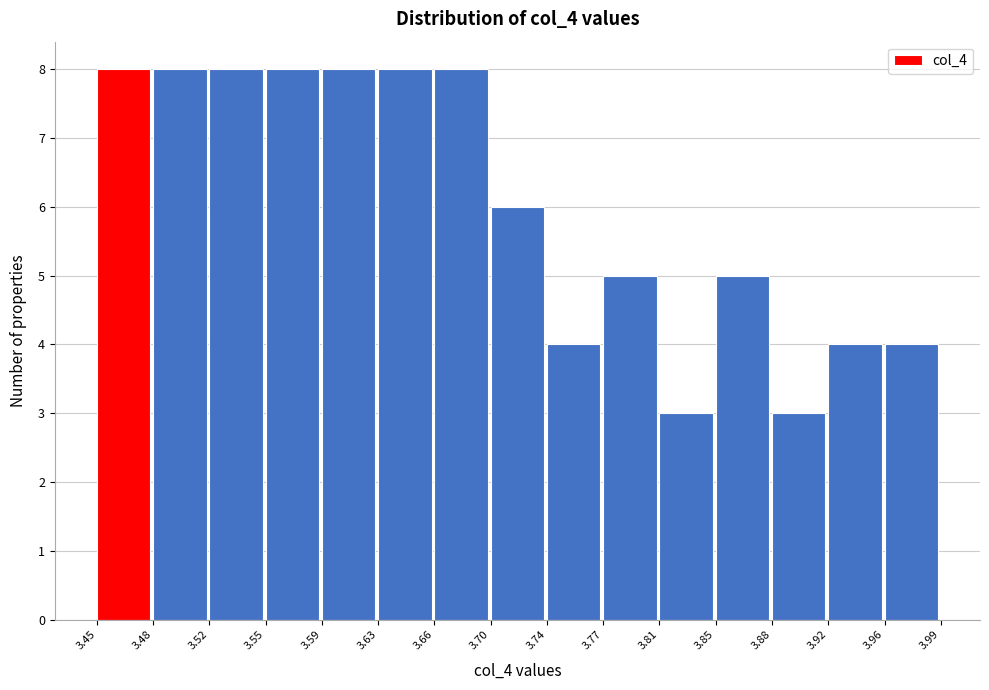

Reading left to right, list every bar in this chart as the range it spans on the x-axis followed by its height. The values are not printed on the chart, so give them approximately, as read against the axis.

3.45 to 3.48: 8
3.48 to 3.52: 8
3.52 to 3.55: 8
3.55 to 3.59: 8
3.59 to 3.63: 8
3.63 to 3.66: 8
3.66 to 3.70: 8
3.70 to 3.74: 6
3.74 to 3.77: 4
3.77 to 3.81: 5
3.81 to 3.85: 3
3.85 to 3.88: 5
3.88 to 3.92: 3
3.92 to 3.96: 4
3.96 to 3.99: 4